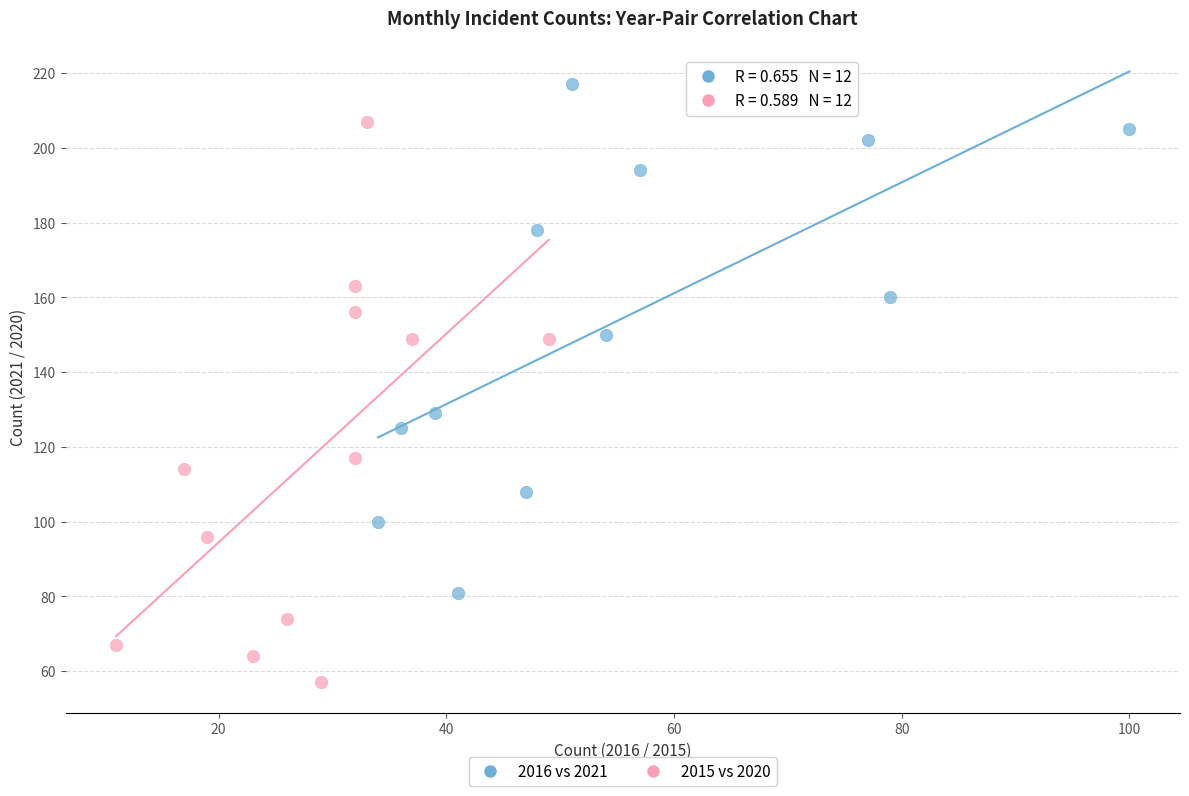

Which series contains the highest Y value?

2016 vs 2021